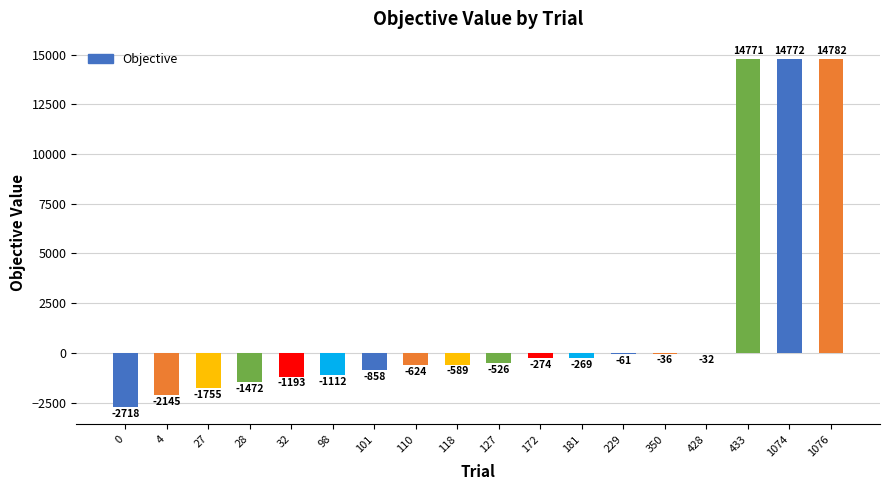

Does the chart contain stacked bars?

No